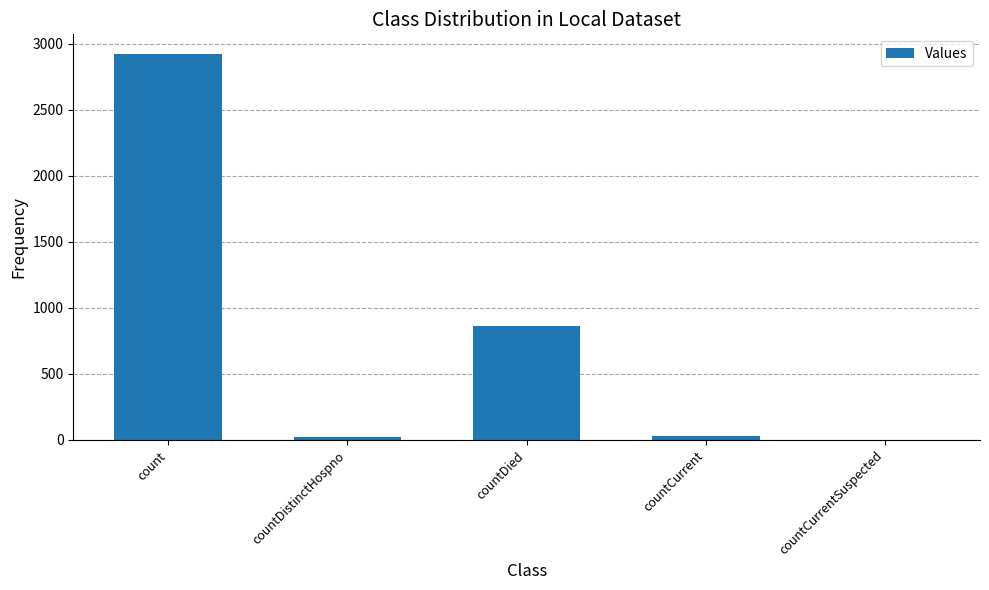

What is the sum of all values?

3843